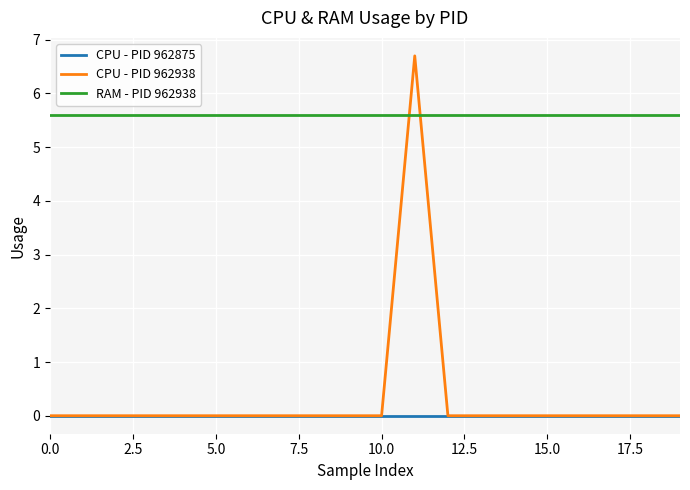

True or false: RAM - PID 962938 and CPU - PID 962875 cross at least once.

False